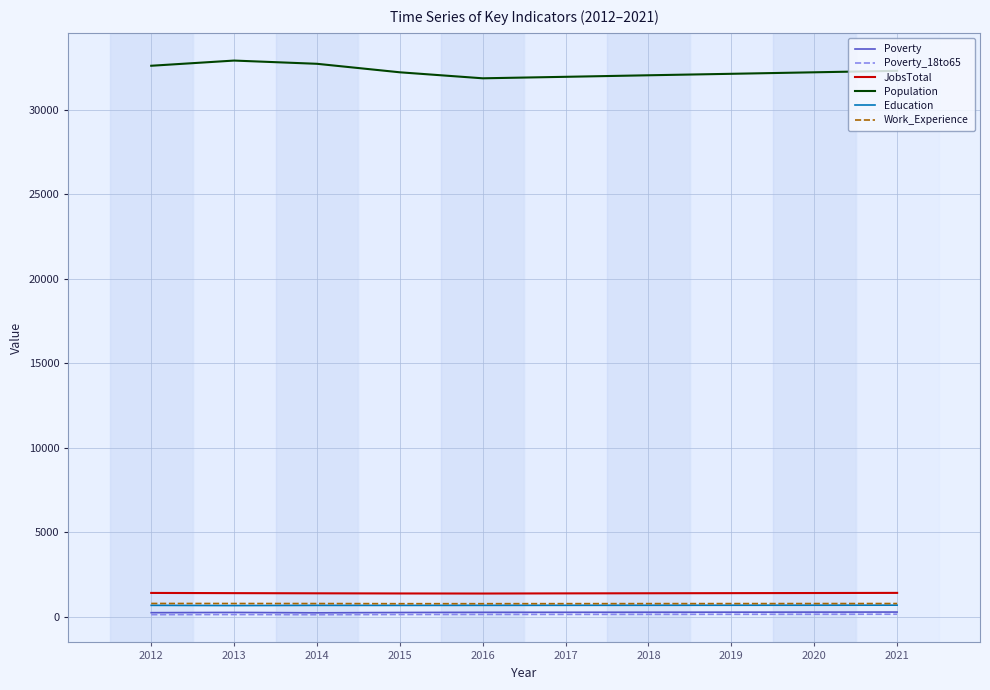

True or false: JobsTotal and Work_Experience cross at least once.

False